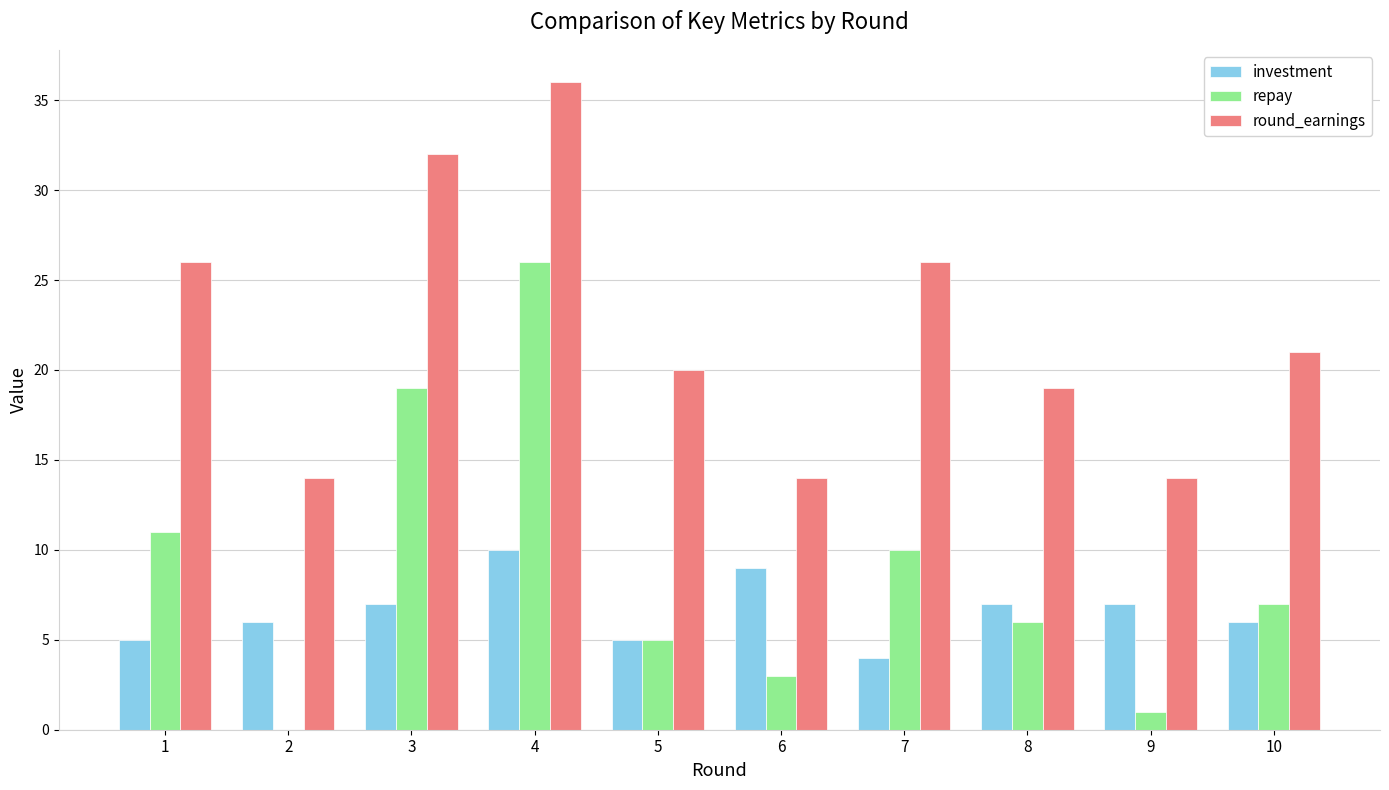

The value of investment at 3 is 10. True or false?

False